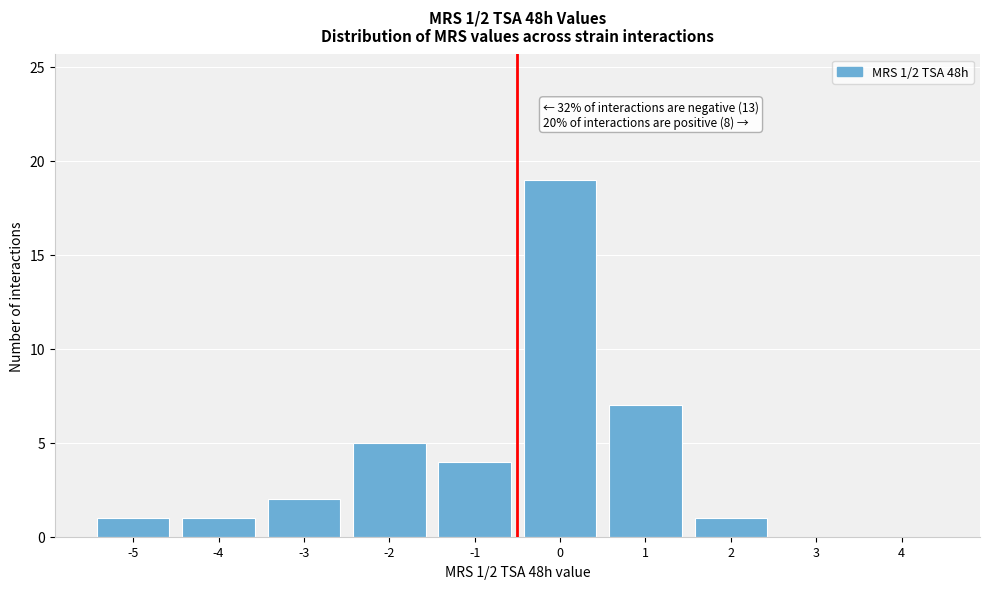

Reading left to right, what are all the values shown in this chart?

-5=1	-4=1	-3=2	-2=5	-1=4	0=19	1=7	2=1	3=0	4=0